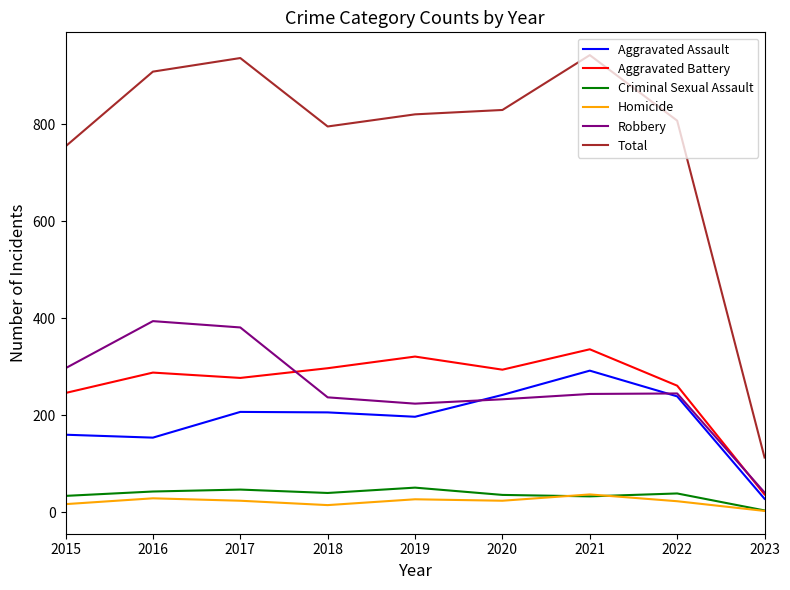

How many lines are shown in the chart?

6